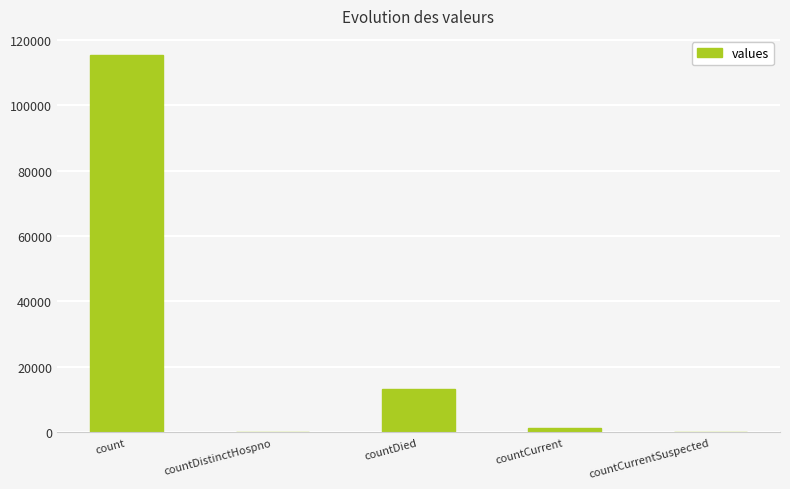

What is the average value?

26021